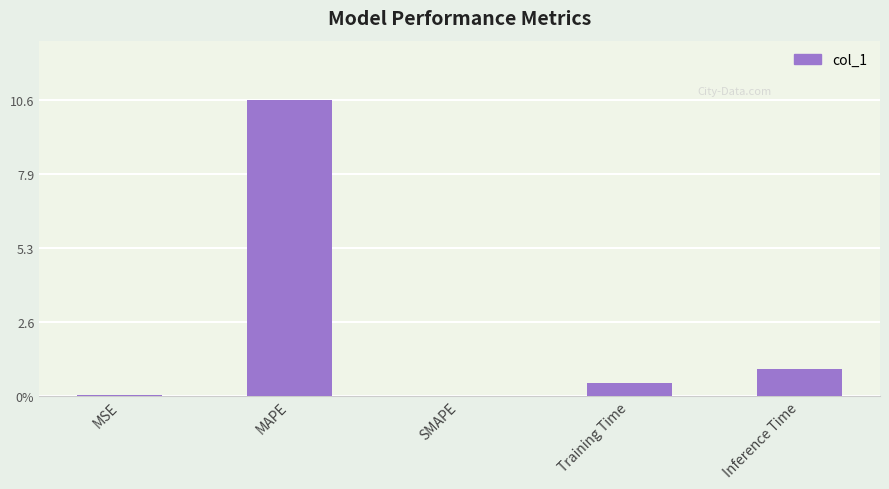

The chart shows a value of 10.6 at MAPE. True or false?

True